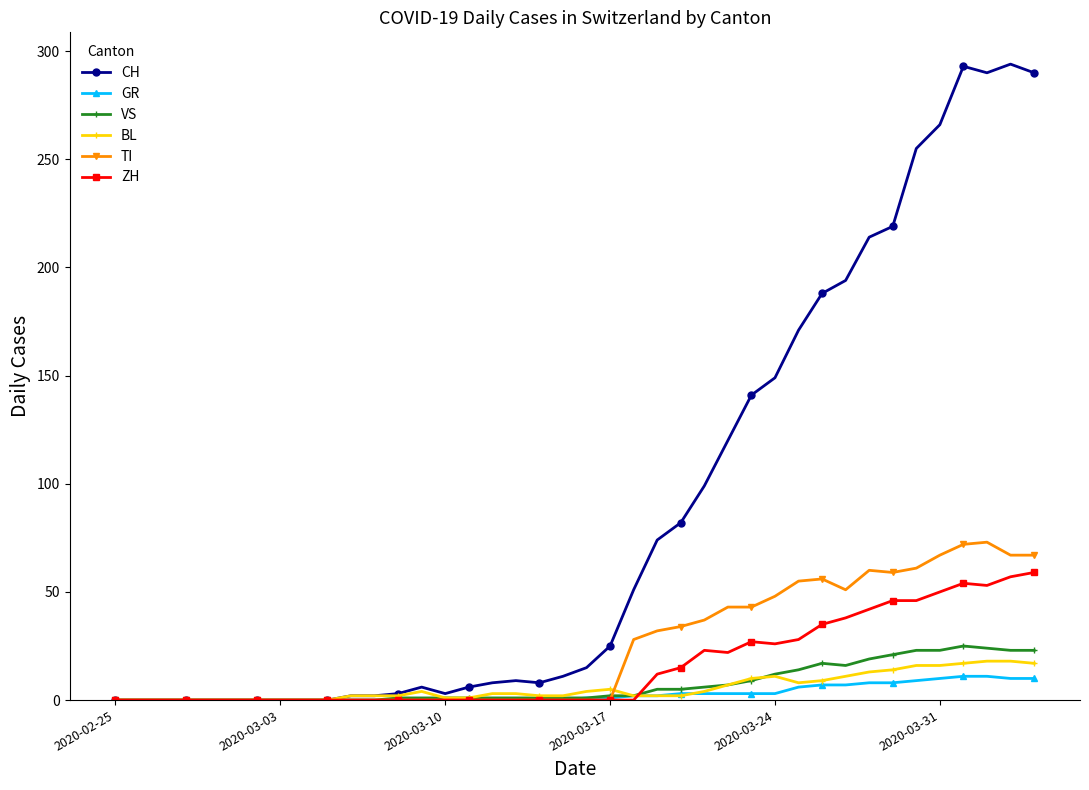

At how many categories does at least one series exceed 225?

6